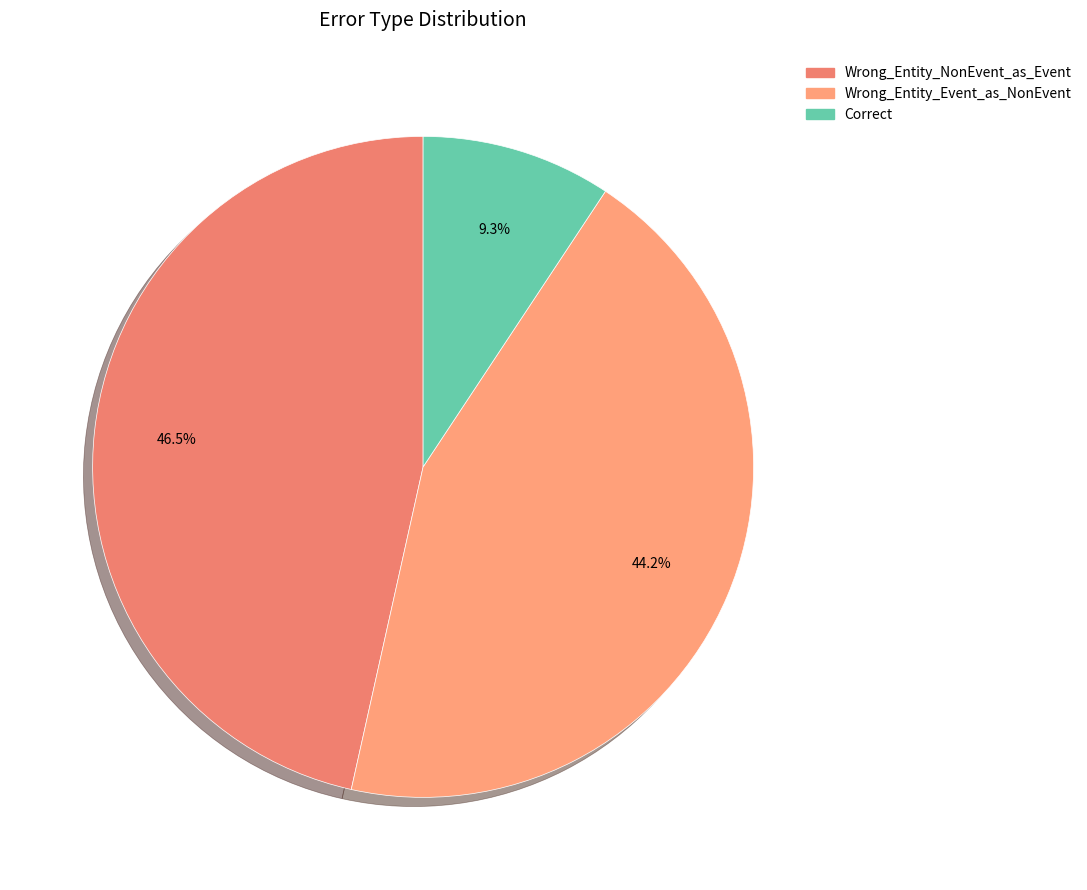

True or false: Correct accounts for 1% of the total.

False